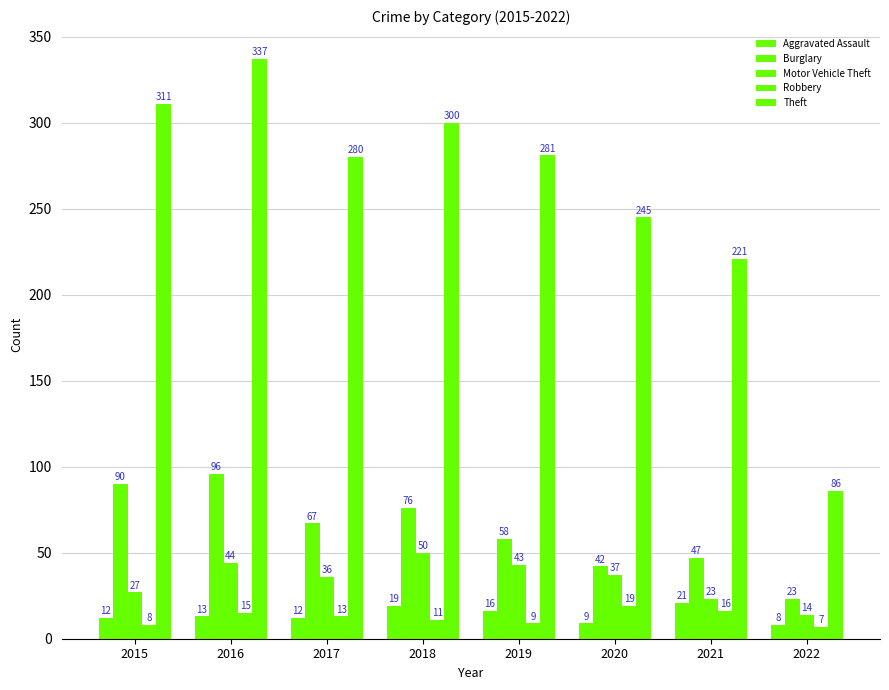

Are the bars grouped side by side (vs. stacked)?

Yes